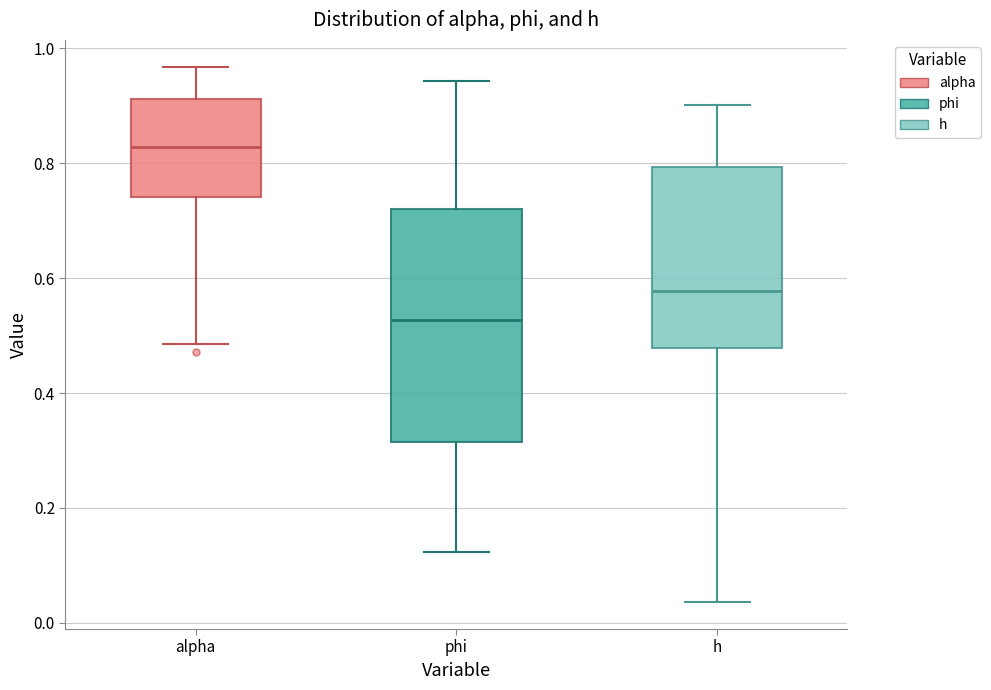

Reading left to right, read every box against the y-axis: the position of its median line, the range the box covers, and the ends of its whiskers. The values are not printed on the chart, so give them approximately, as read against the axis.

alpha: median 0.82, box 0.74 to 0.92, whiskers 0.48 to 0.96
phi: median 0.52, box 0.32 to 0.72, whiskers 0.12 to 0.94
h: median 0.58, box 0.48 to 0.80, whiskers 0.04 to 0.90